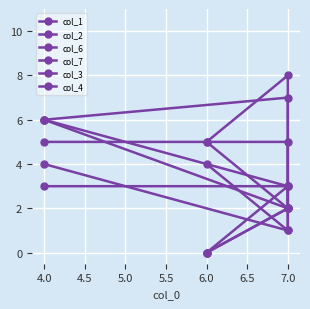

Where is the first local maximum for col_2?

7.0